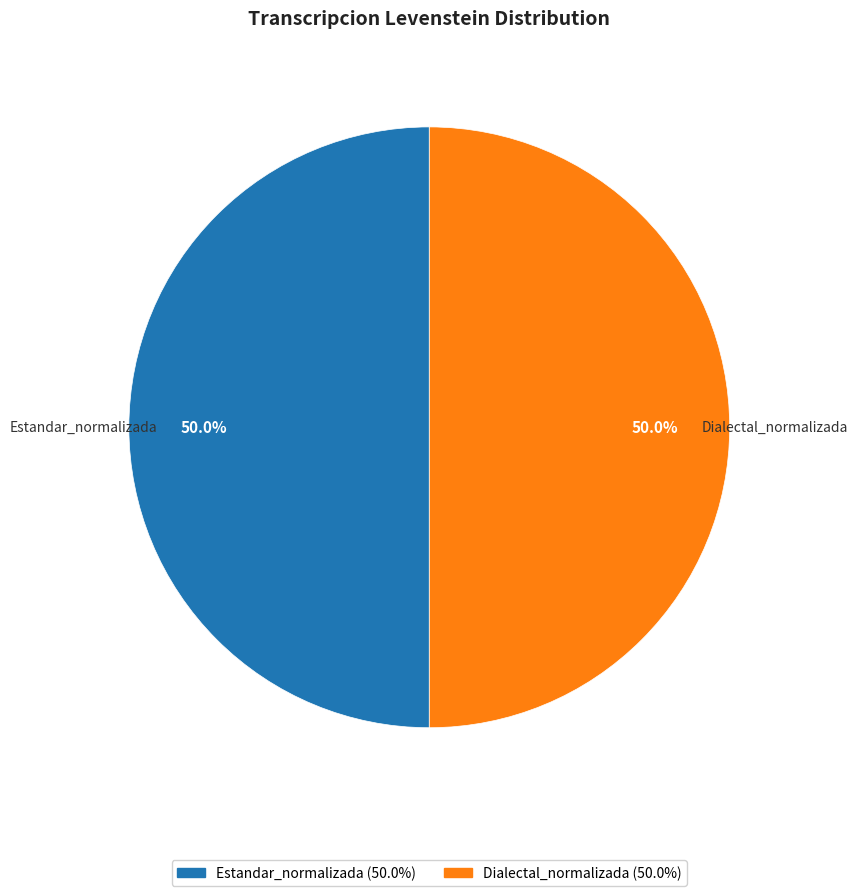

Combined, do Estandar_normalizada (50.0%) and Dialectal_normalizada (50.0%) account for over 50%?

Yes